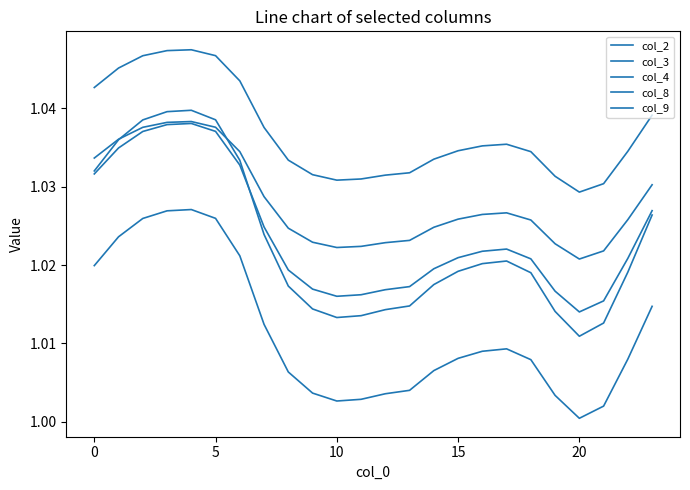

Which series has the largest total across all categories?

col_9